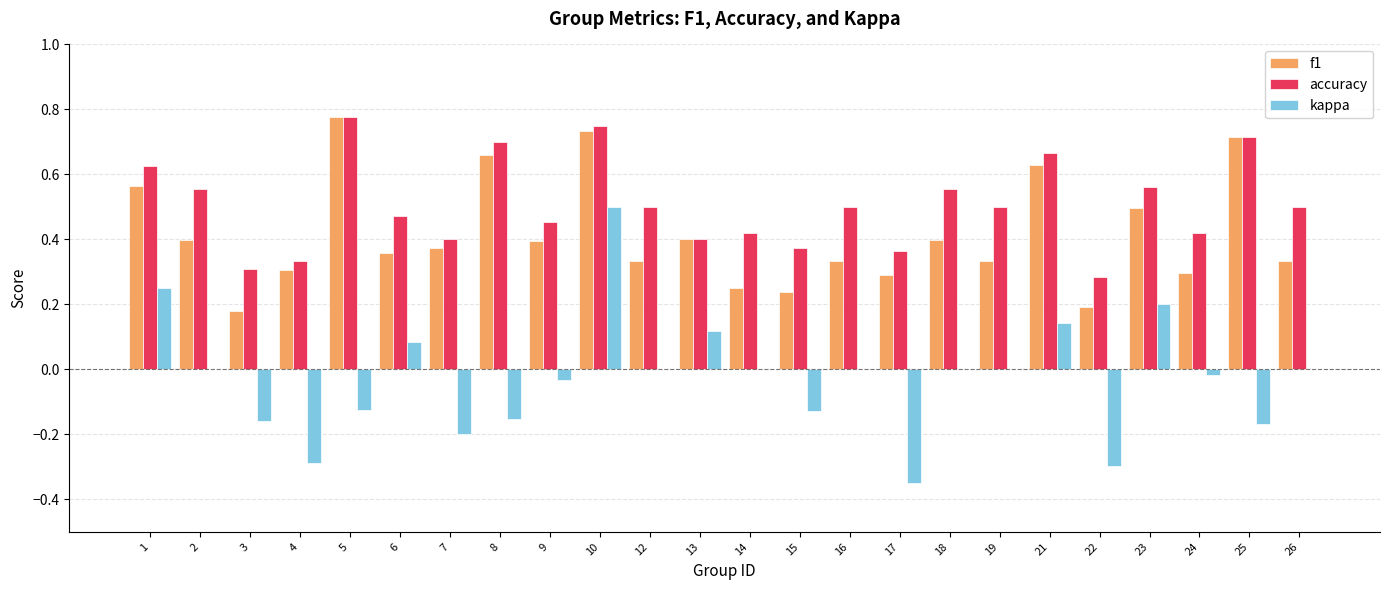

Between 5 and 19, which series saw the biggest shift?

f1